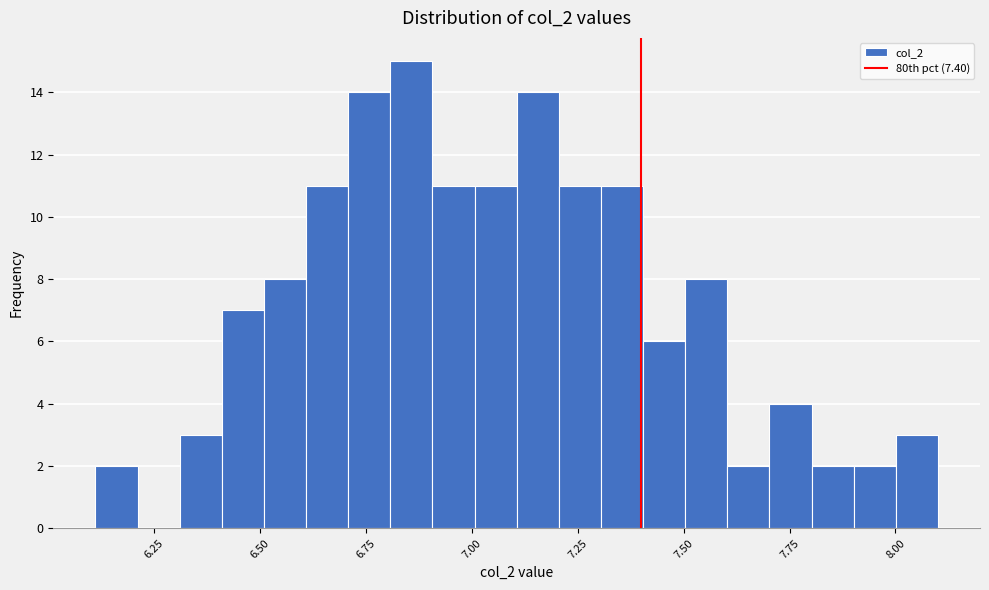

Around what value on the x-axis is the tallest bar? Give the approximate position of its centre, as read against the axis.

6.85